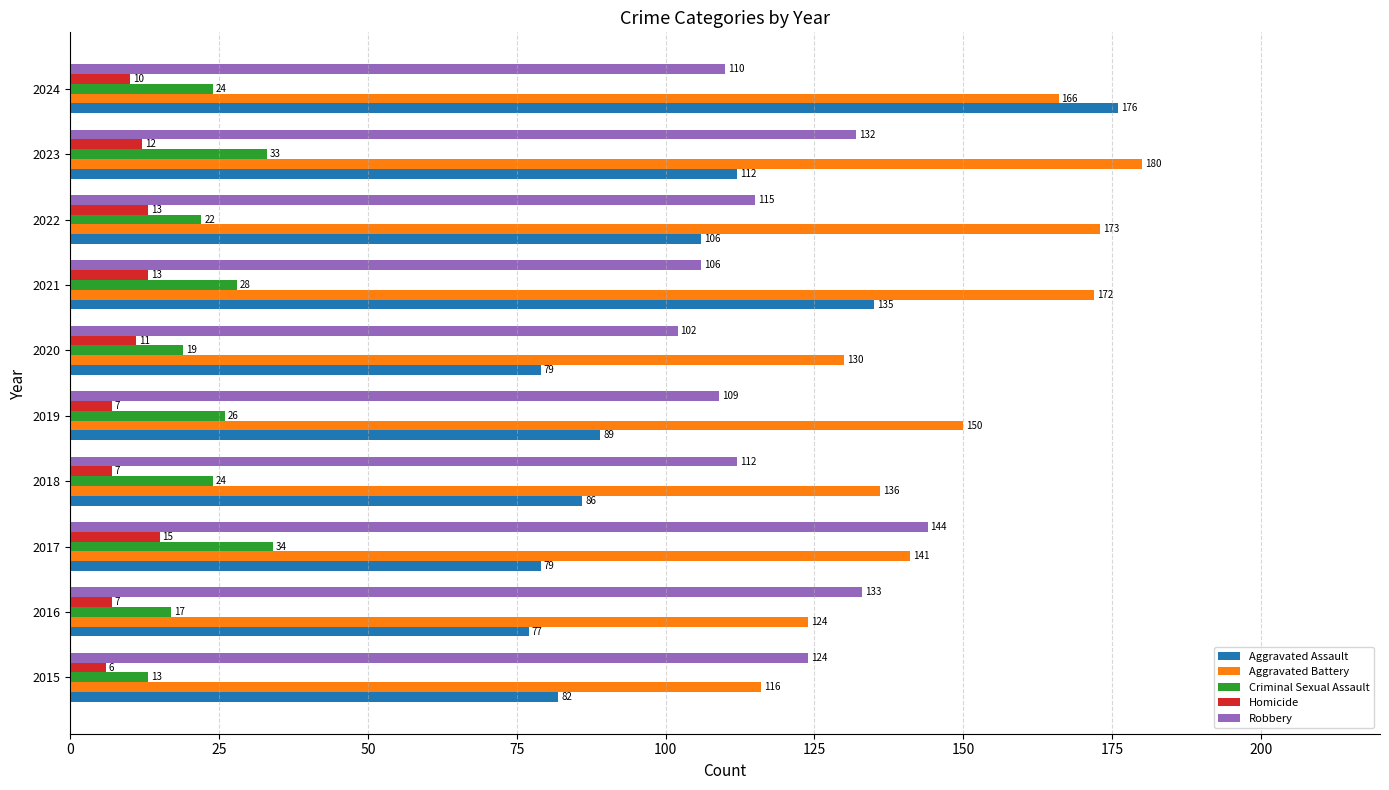

Rank the series by their maximum value, from lowest to highest.

Homicide, Criminal Sexual Assault, Robbery, Aggravated Assault, Aggravated Battery